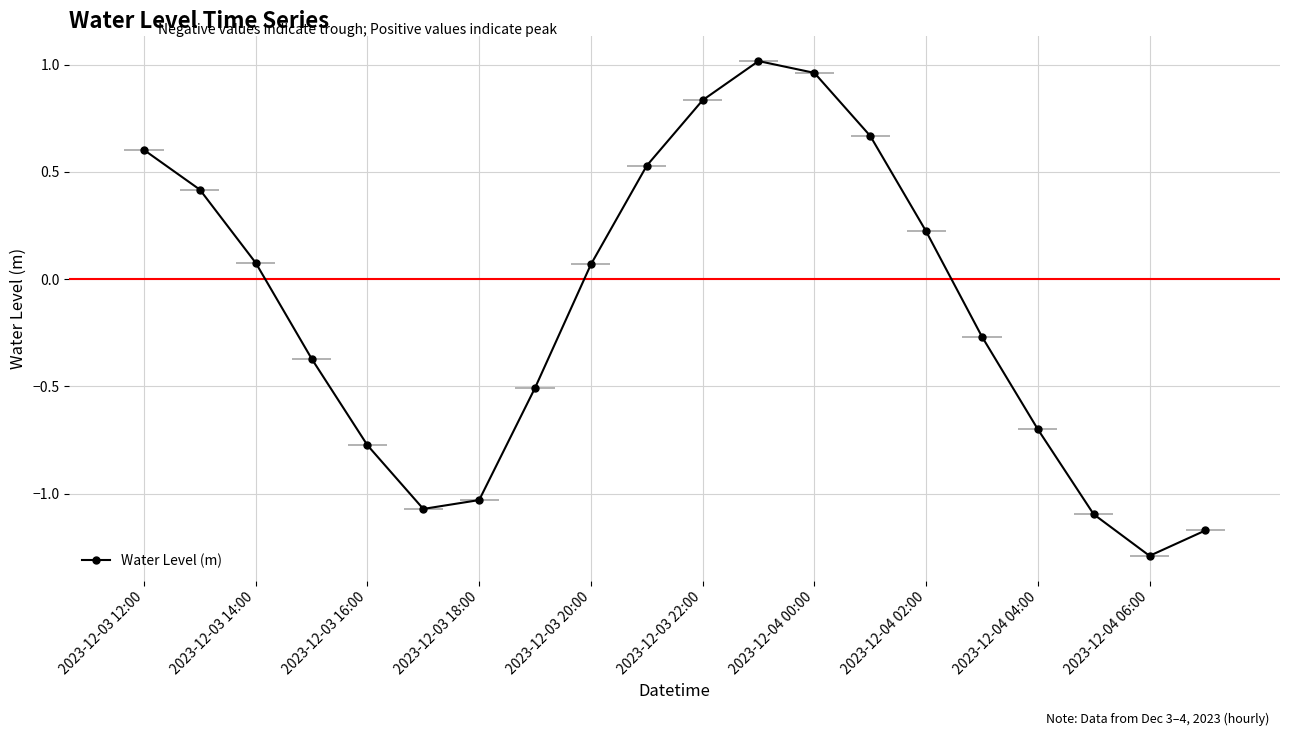

How many lines are shown in the chart?

1